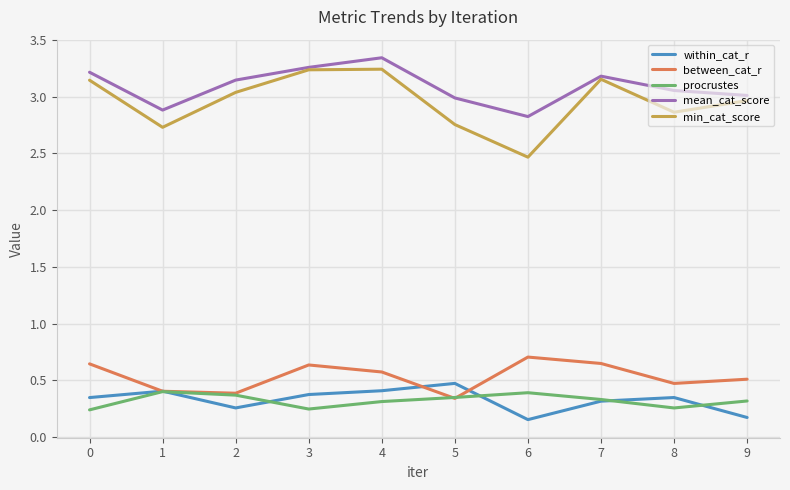

Read the procrustes value at 6.

0.4